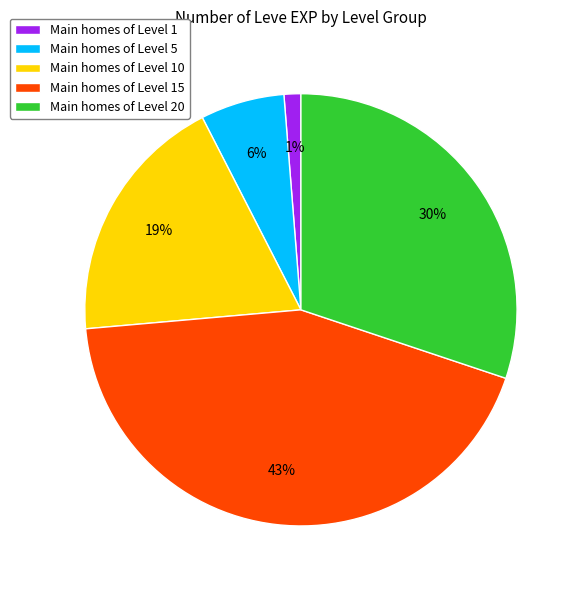

Count the number of slices in the pie.

5